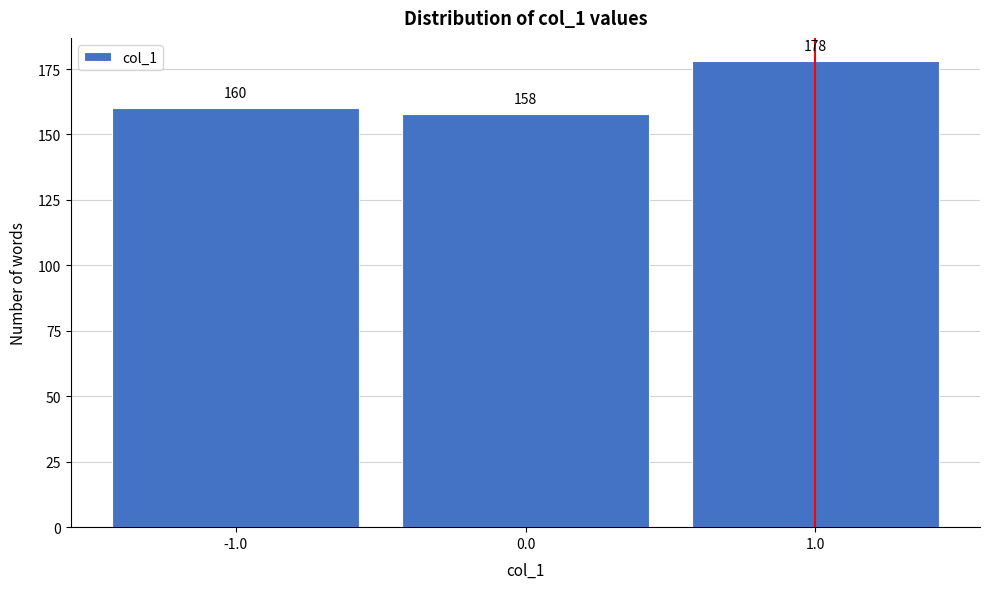

Reading left to right, transcribe this chart: for each bar, give the range it covers on the x-axis and its height.

-1.5 to -0.5: 160
-0.5 to 0.5: 158
0.5 to 1.5: 178